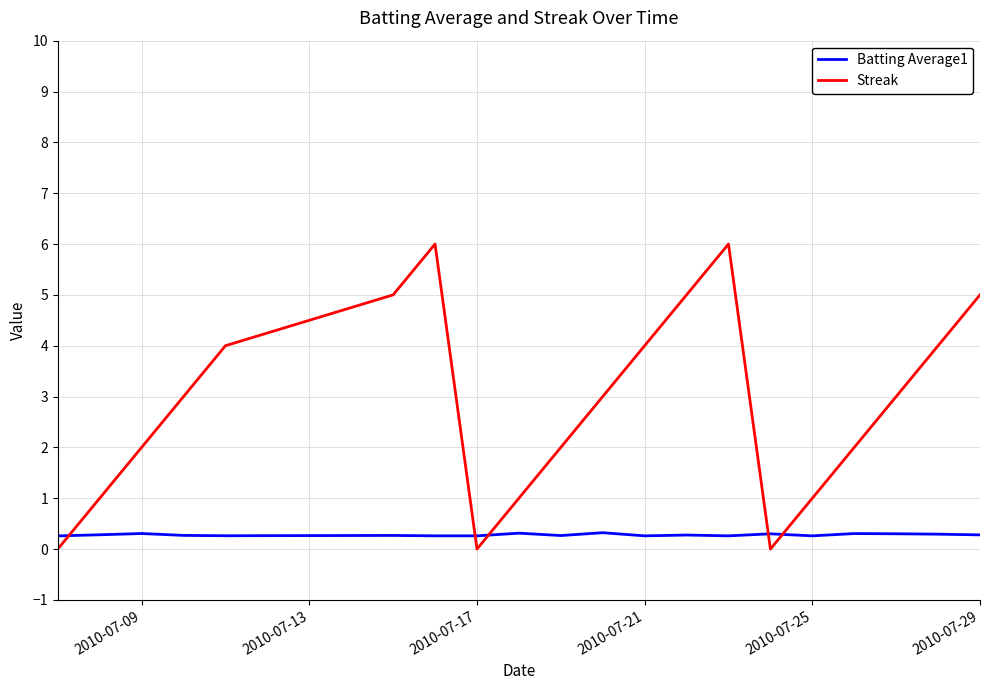

Reading left to right, transcribe all the data shown in this chart.

Batting Average1: 0.3	0.3	0.3	0.3	0.3	0.3	0.3	0.3	0.3	0.3	0.3	0.3	0.3	0.3	0.3	0.3	0.3	0.3	0.3	0.3
Streak: 0.0	1.0	2.0	3.0	4.0	5.0	6.0	0.0	1.0	2.0	3.0	4.0	5.0	6.0	0.0	1.0	2.0	3.0	4.0	5.0